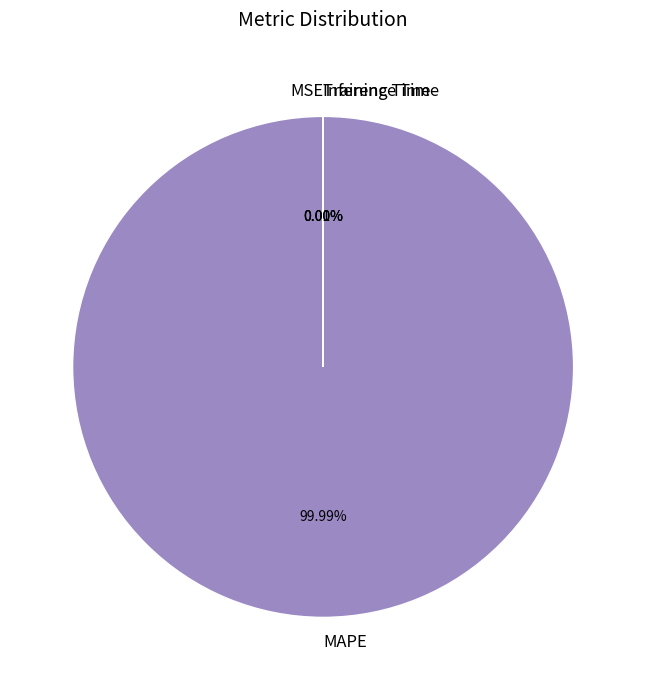

How many slices are in this pie chart?

4